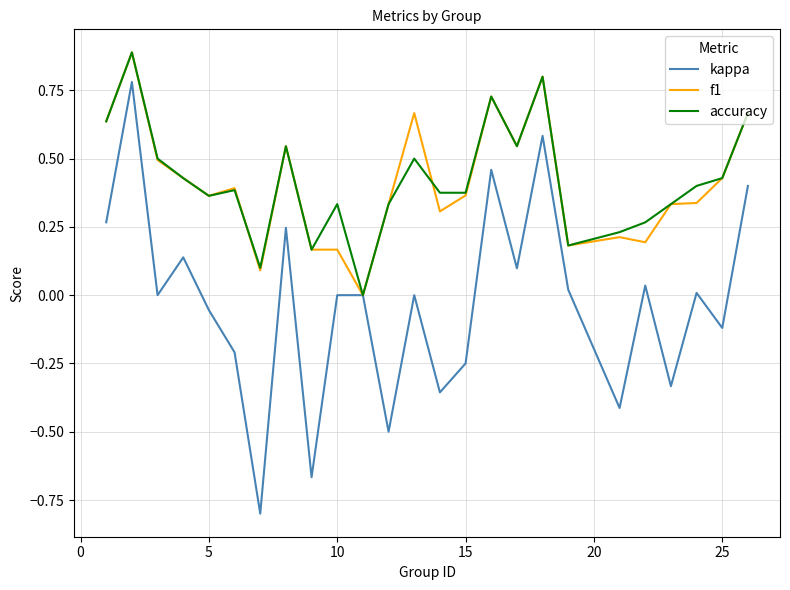

Which series has the largest range (max minus min)?

kappa